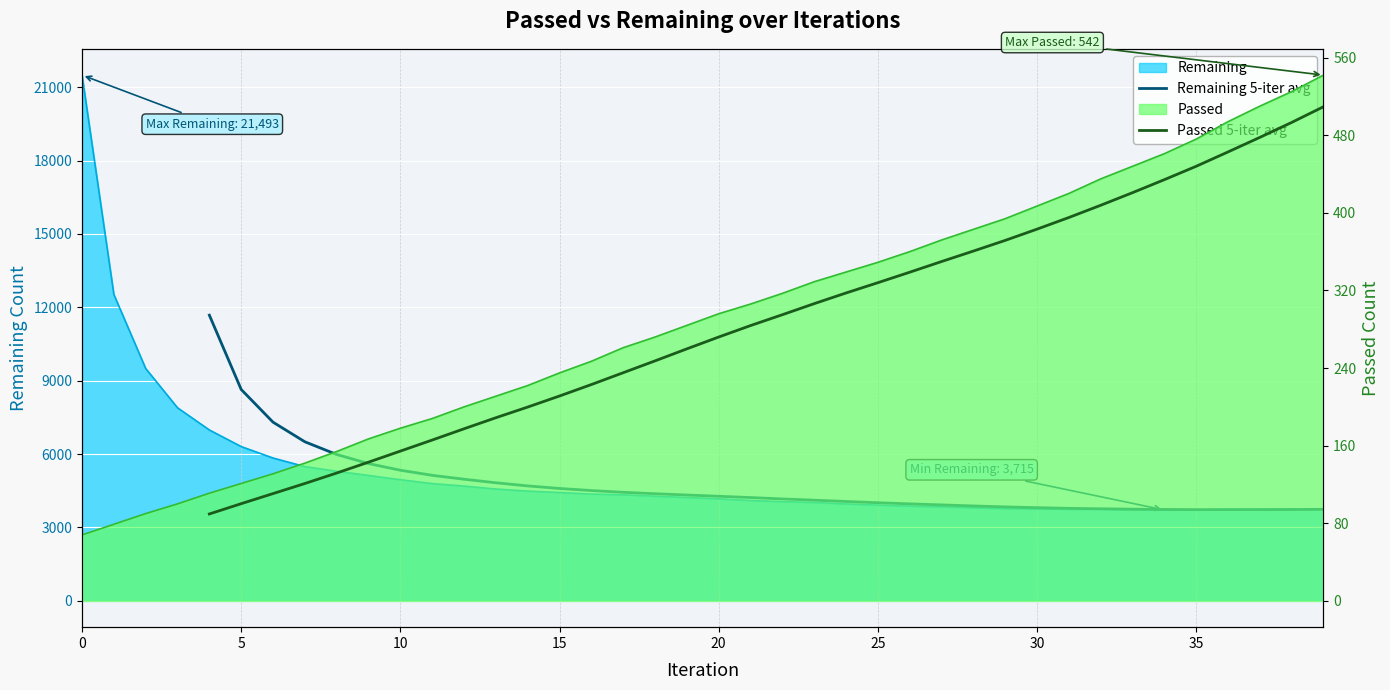

True or false: Remaining 5-iter avg and Passed 5-iter avg cross at least once.

False